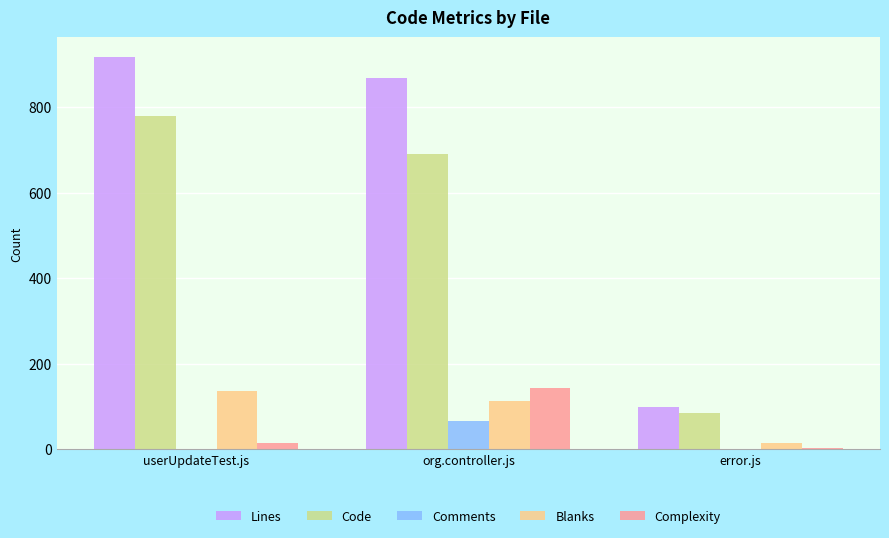

The Code series shows 1077 at org.controller.js. True or false?

False